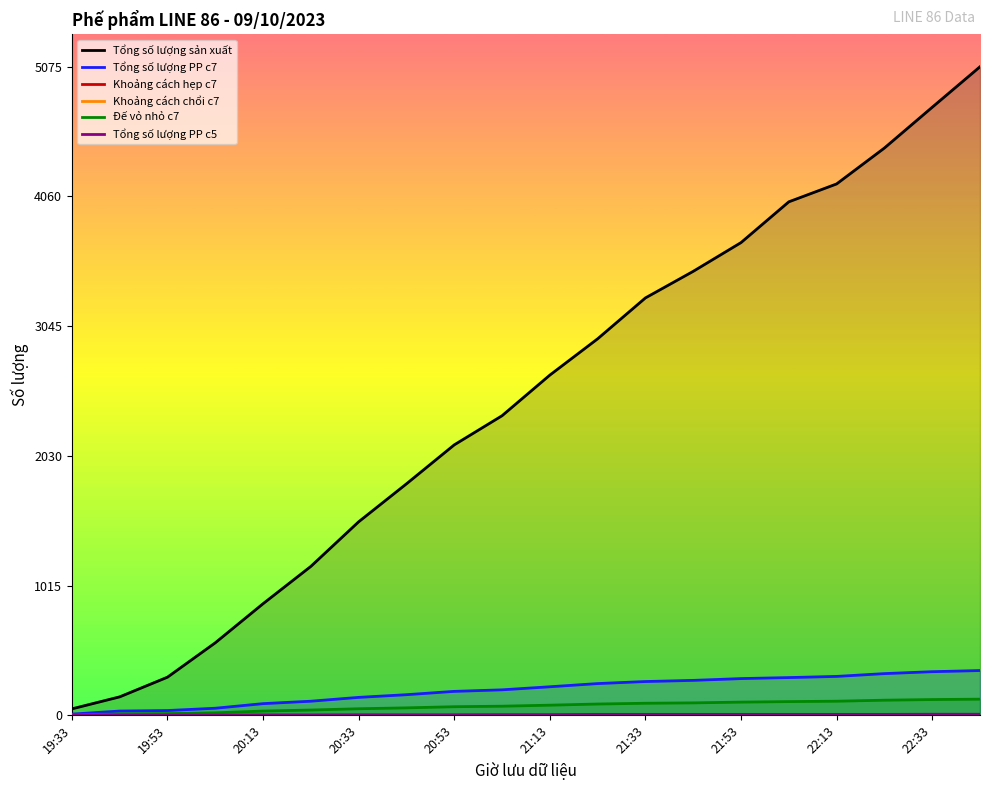

How many data points does each series have?

20